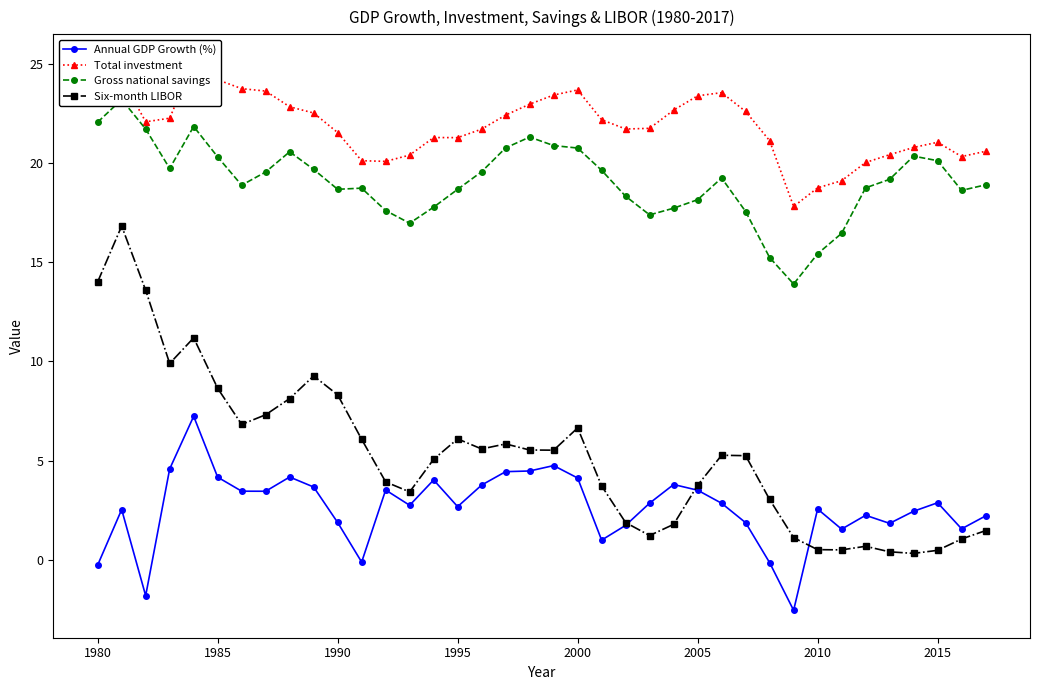

The value of Annual GDP Growth (%) at 2000 is 7.2. True or false?

False